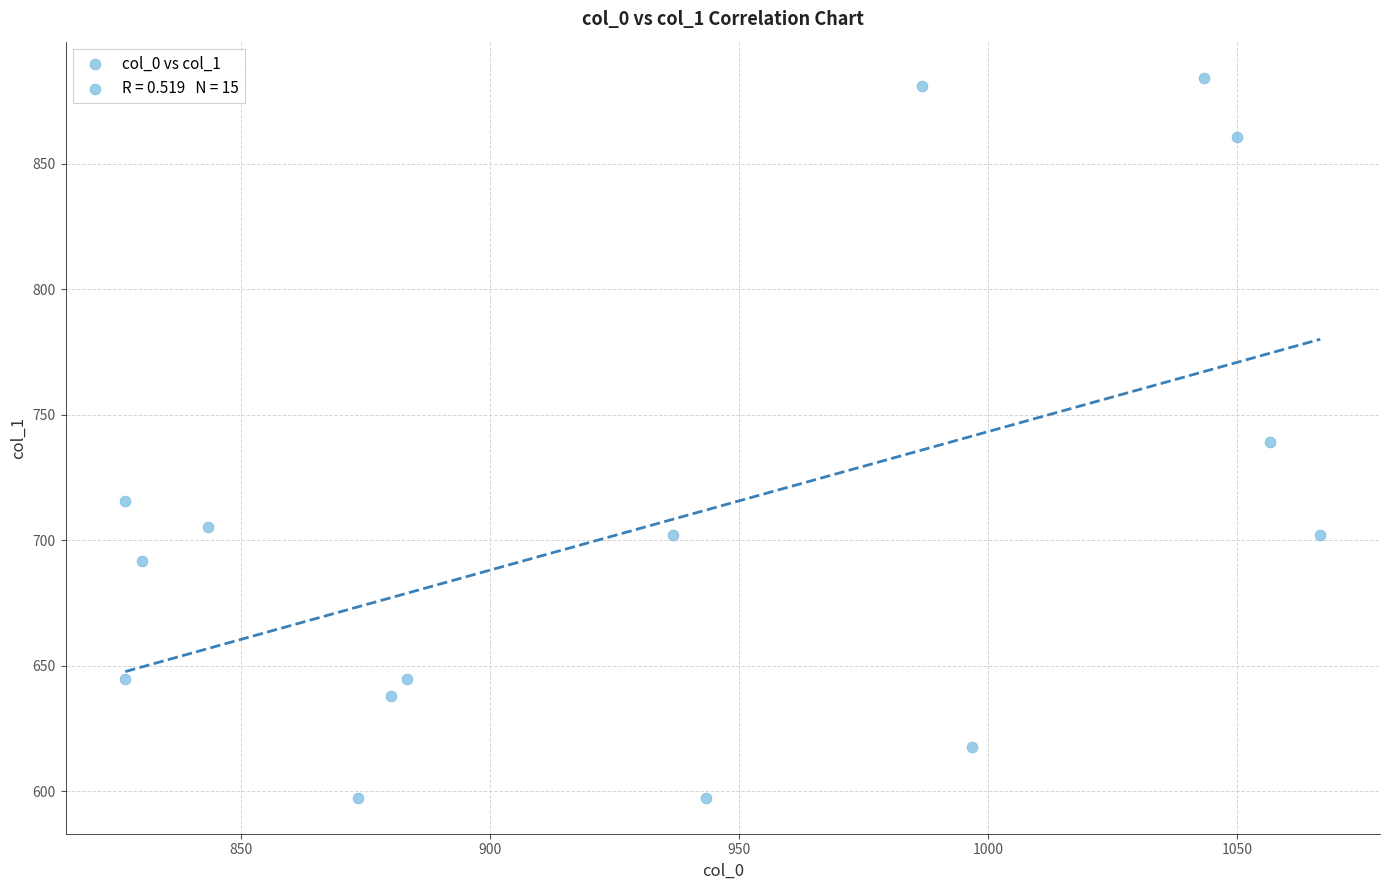

What is the range of X values (max minus min)?

240.0